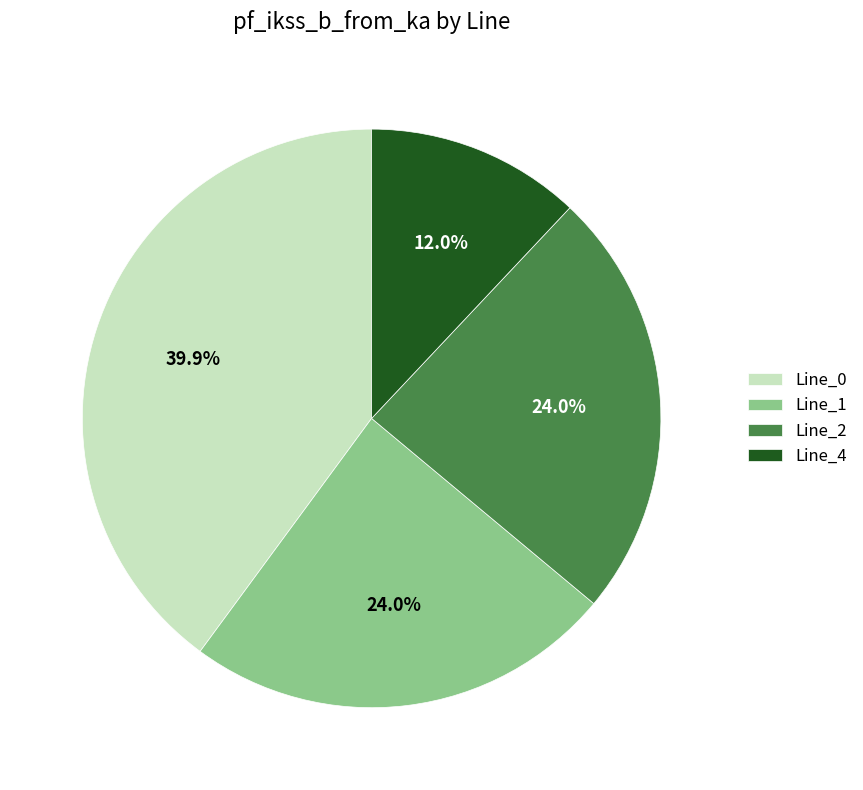

Count the number of slices in the pie.

4